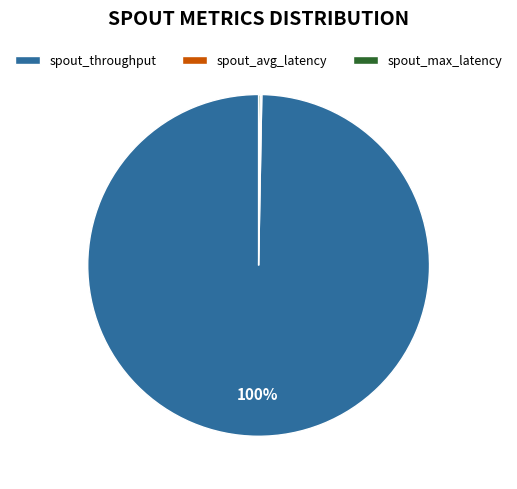

Which slice represents more than half of the pie?

spout_throughput